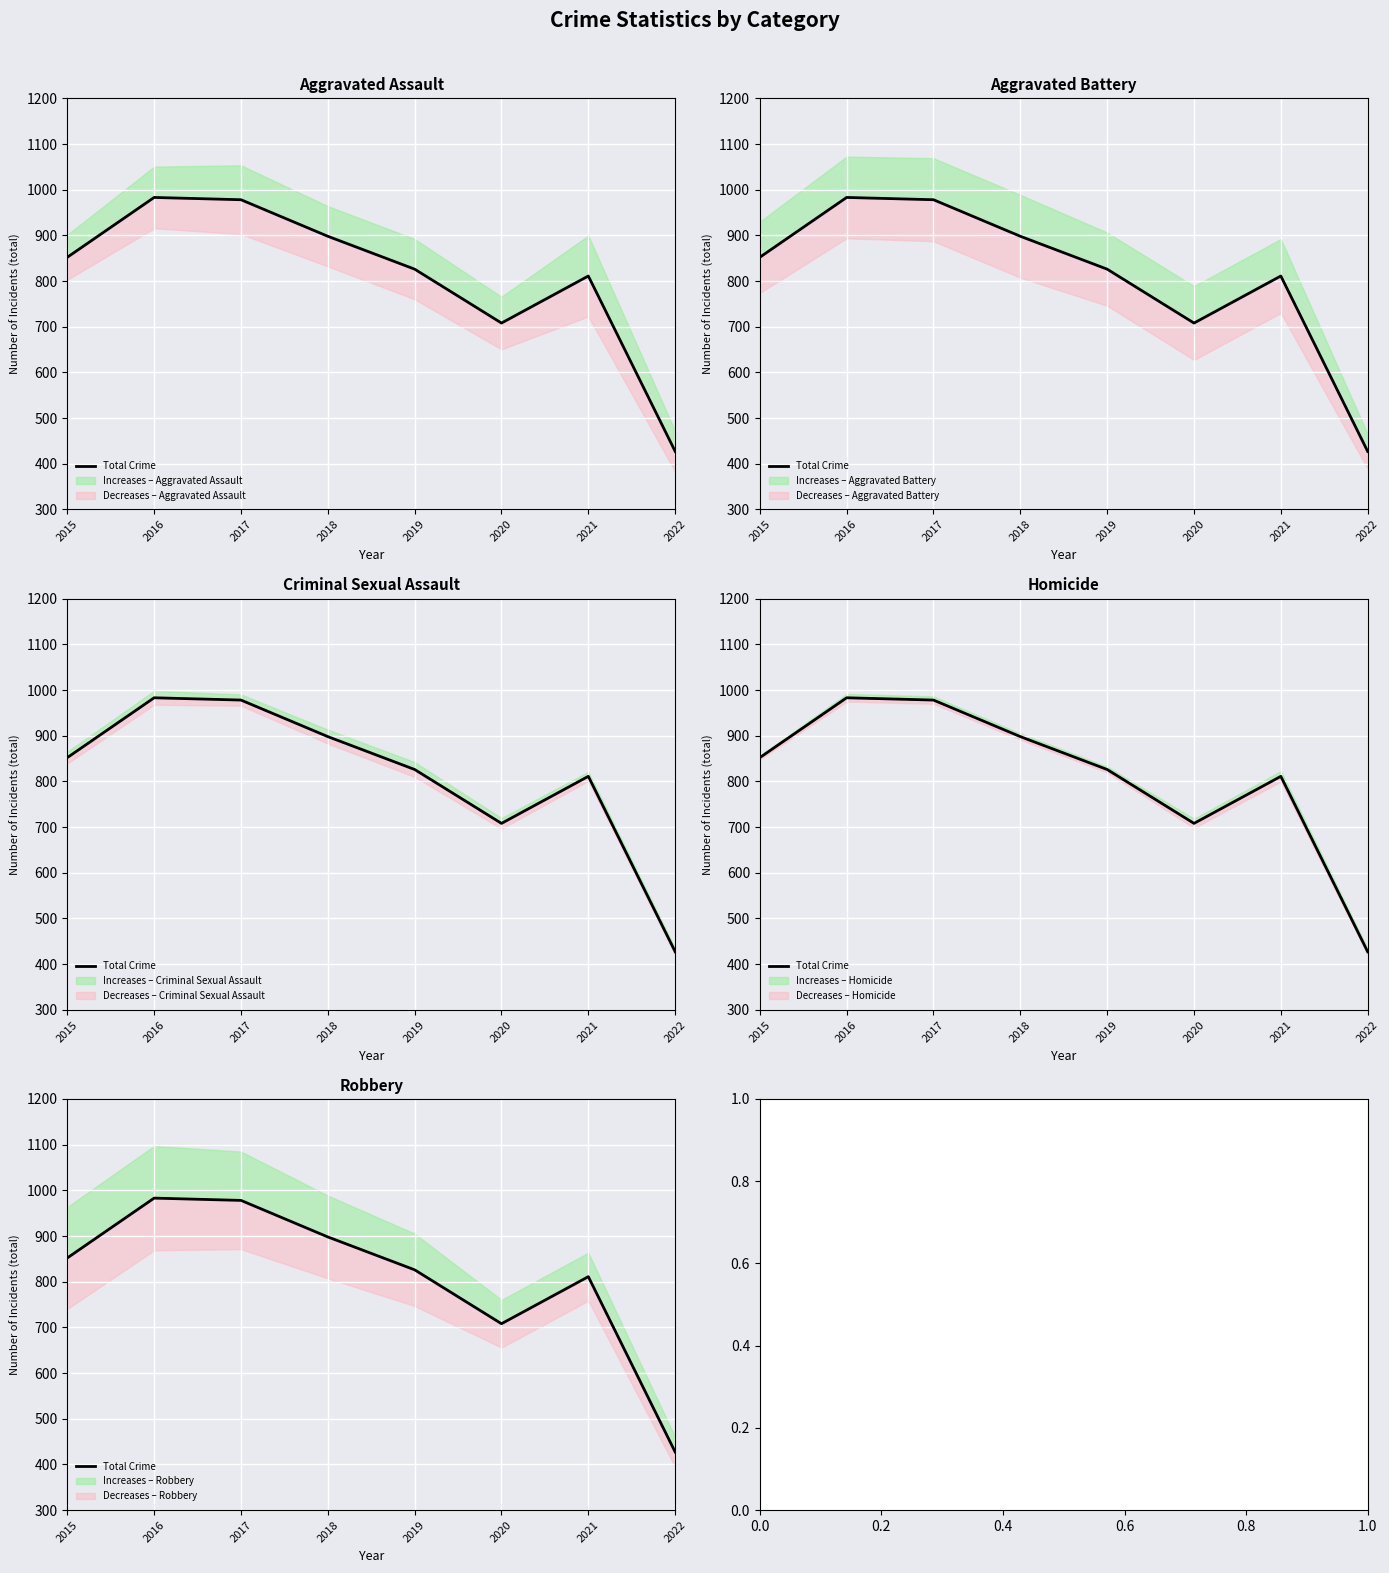

What is the ratio of the value at 2021 to the value at 2018?

0.9